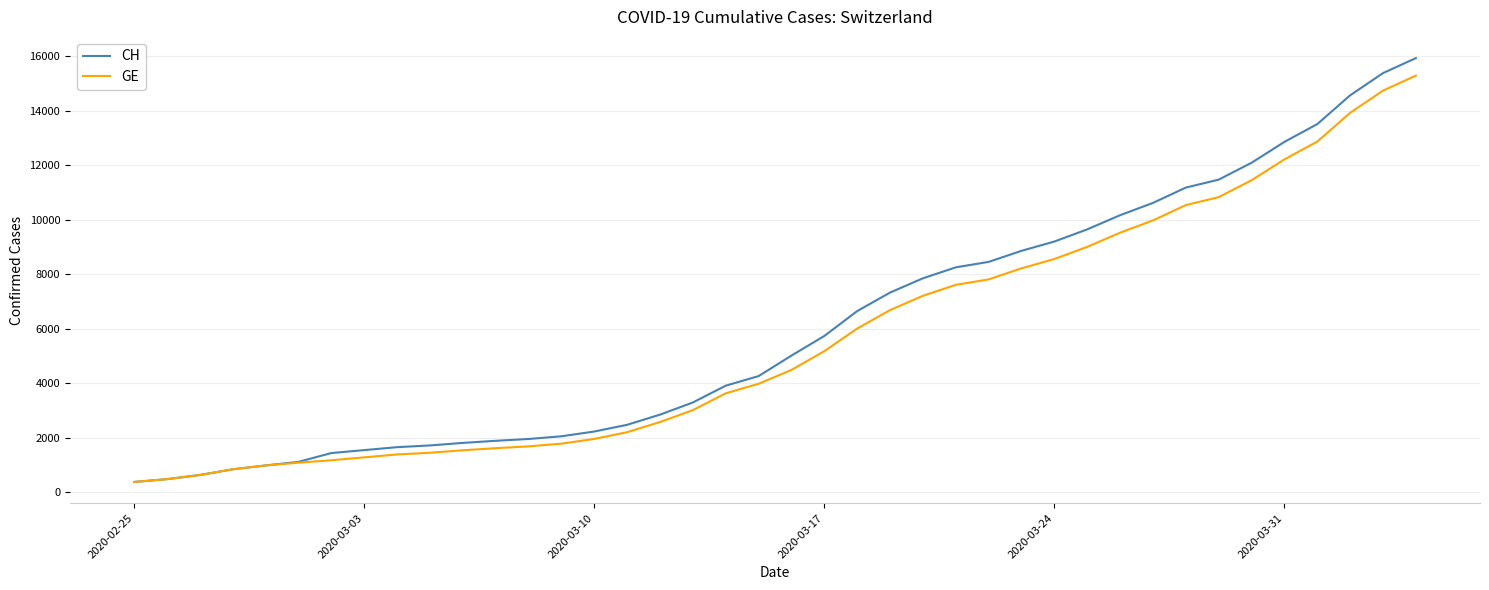

What is the minimum value for GE?

375